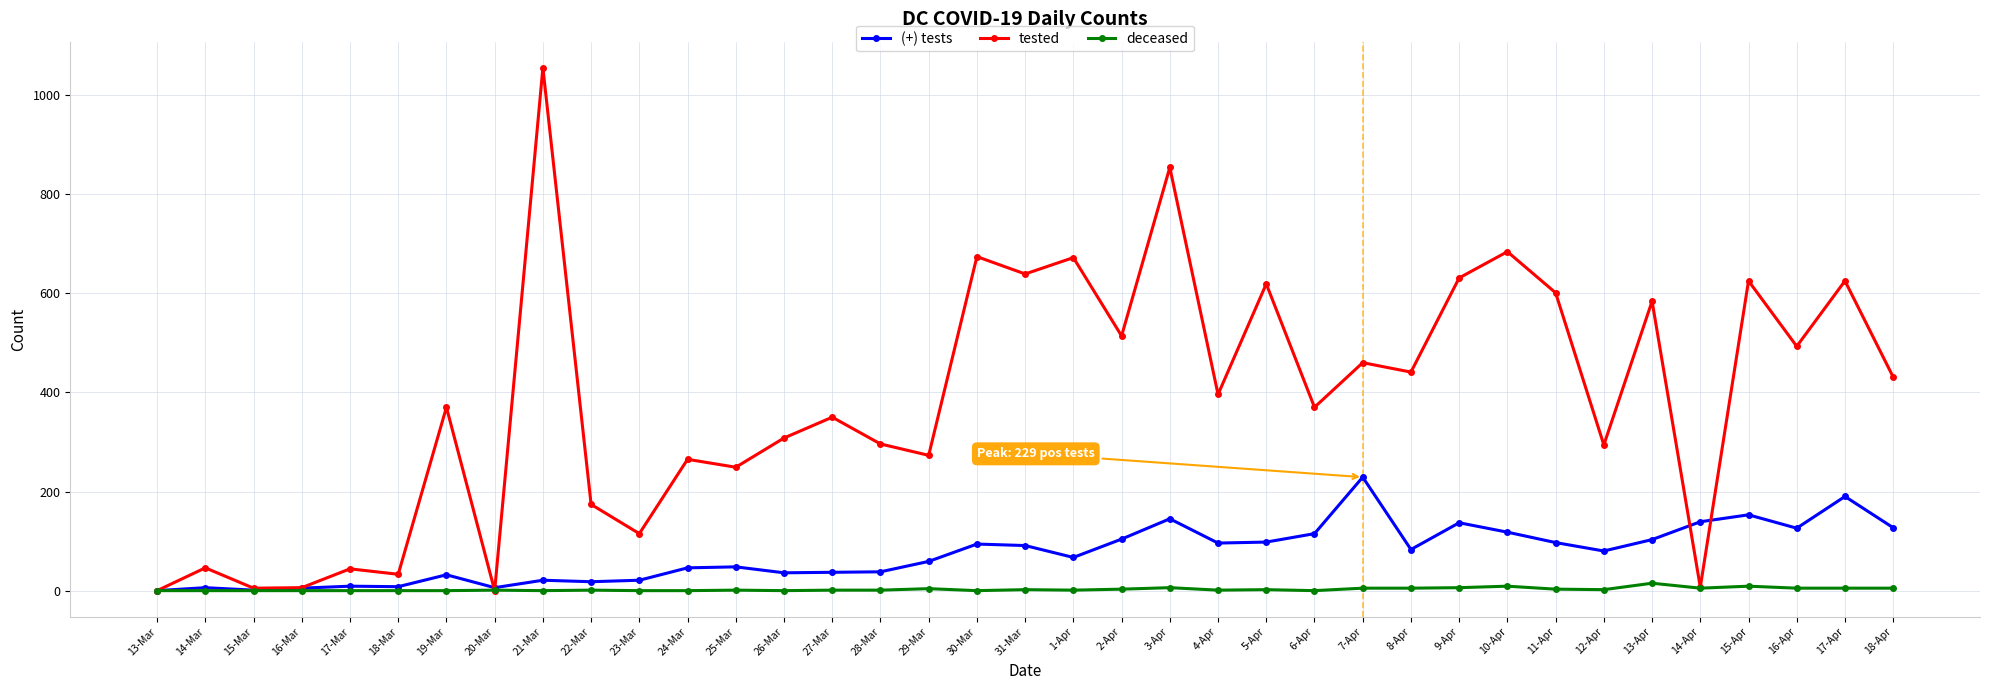

True or false: deceased has more than 0 points higher than both neighbors.

True